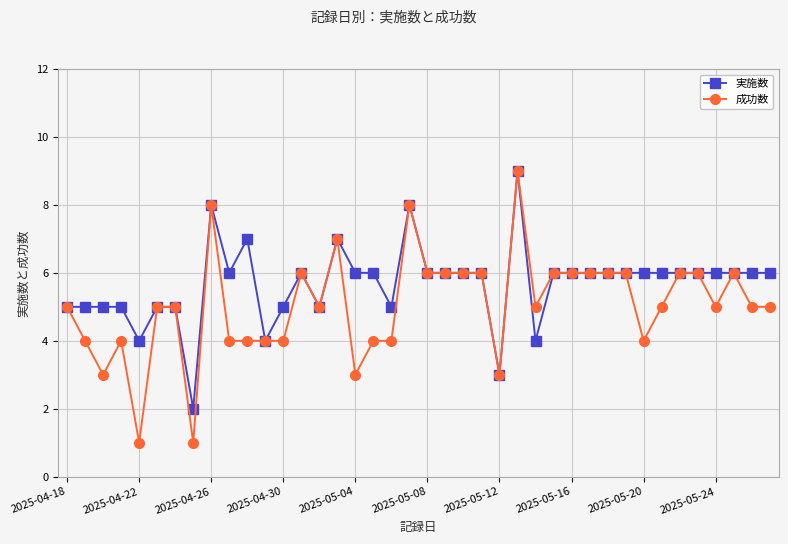

Which series has the widest spread of values?

成功数